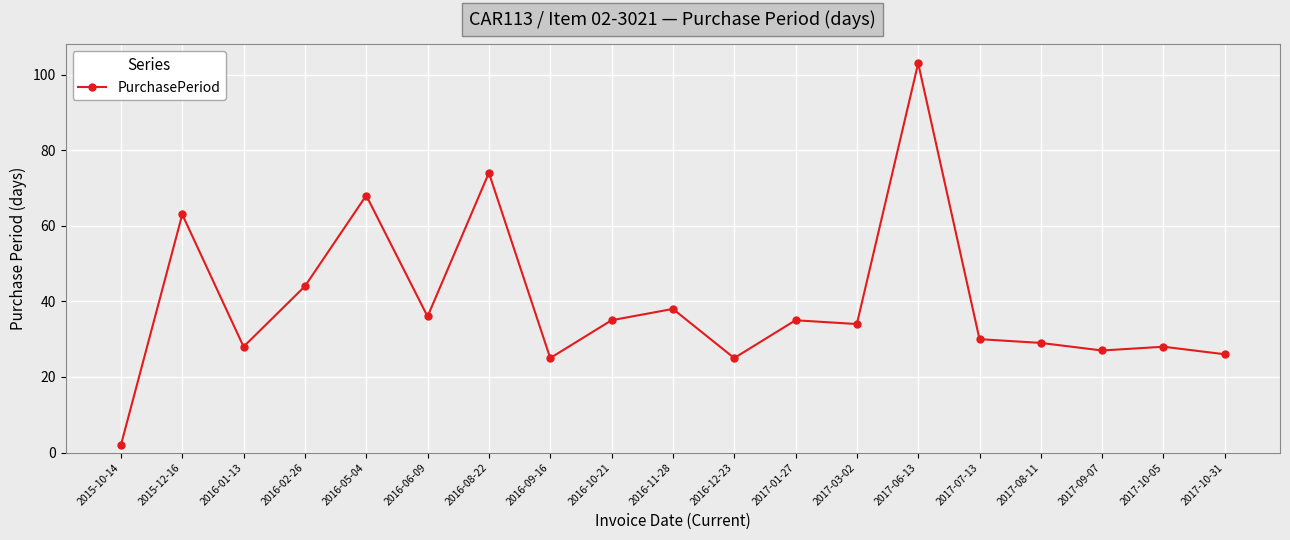

What is the sum of the values at 2017-08-11 and 2016-06-09?

65